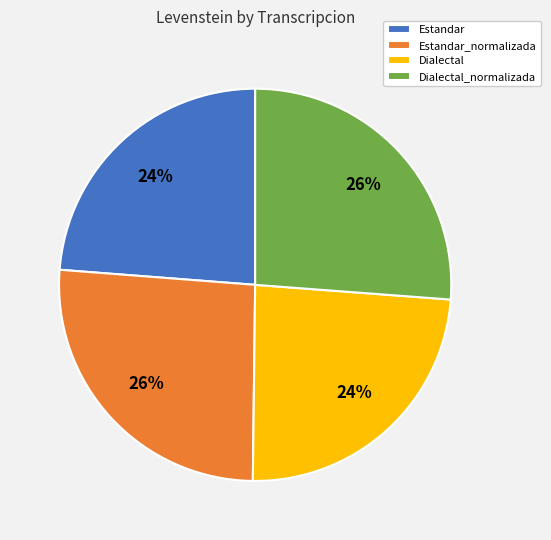

What is the ratio of the value at Dialectal to the value at Estandar?

1.0